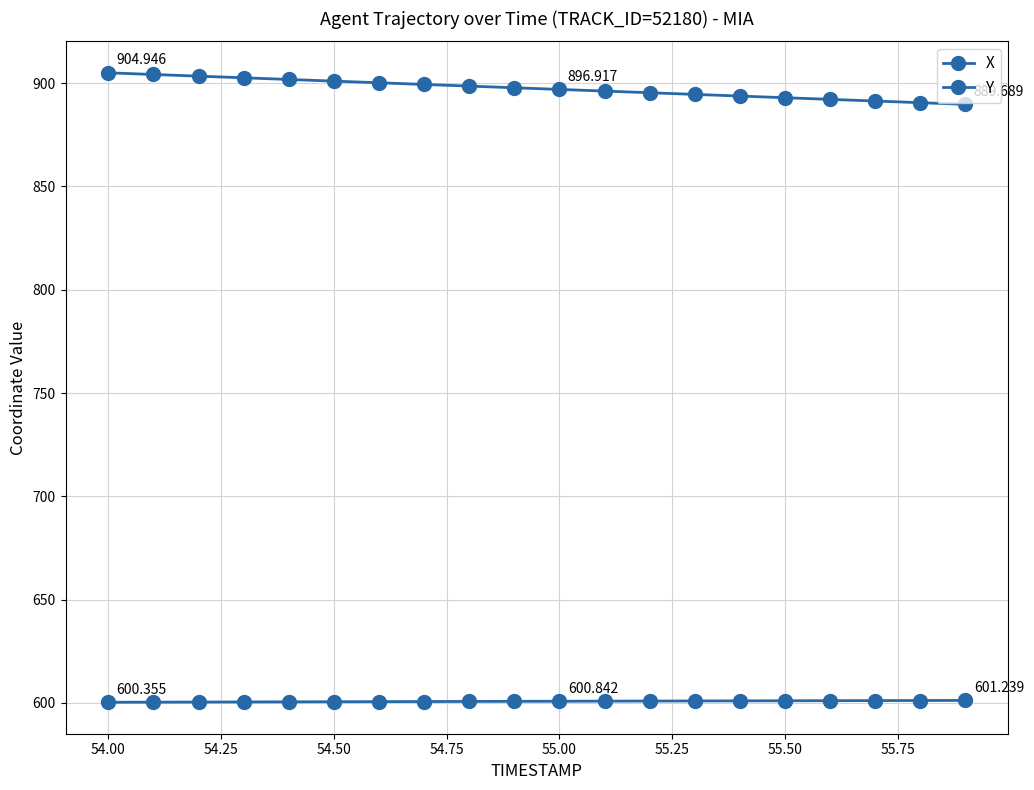

Rank the series by their average value, from lowest to highest.

X, Y